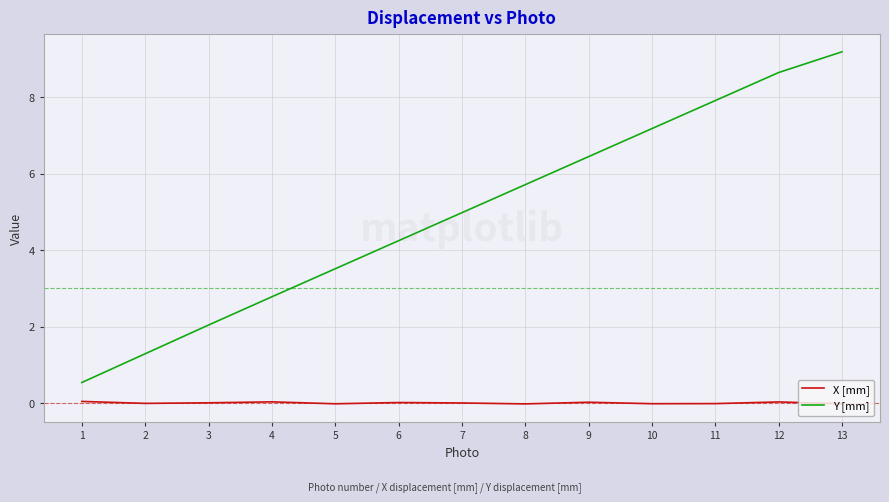

Which series has the widest spread of values?

Y [mm]